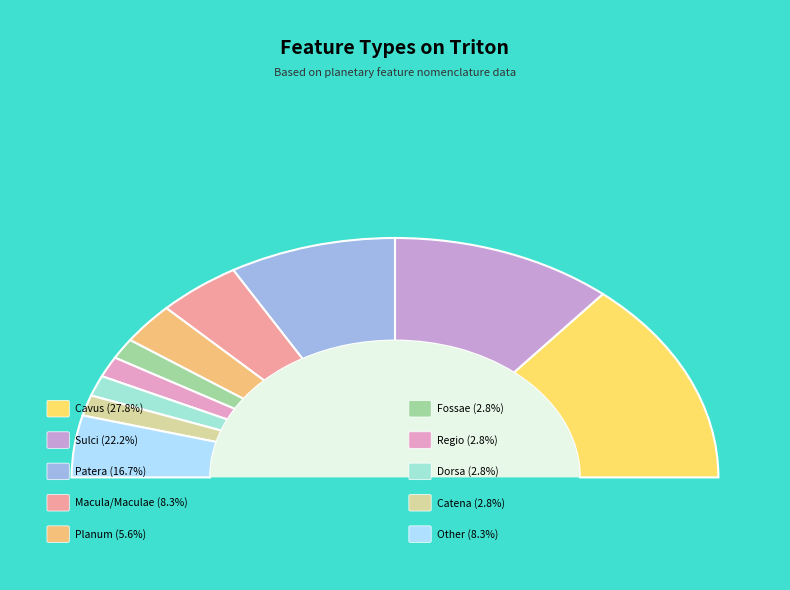

The Sulci slice represents 22% of the pie. True or false?

True